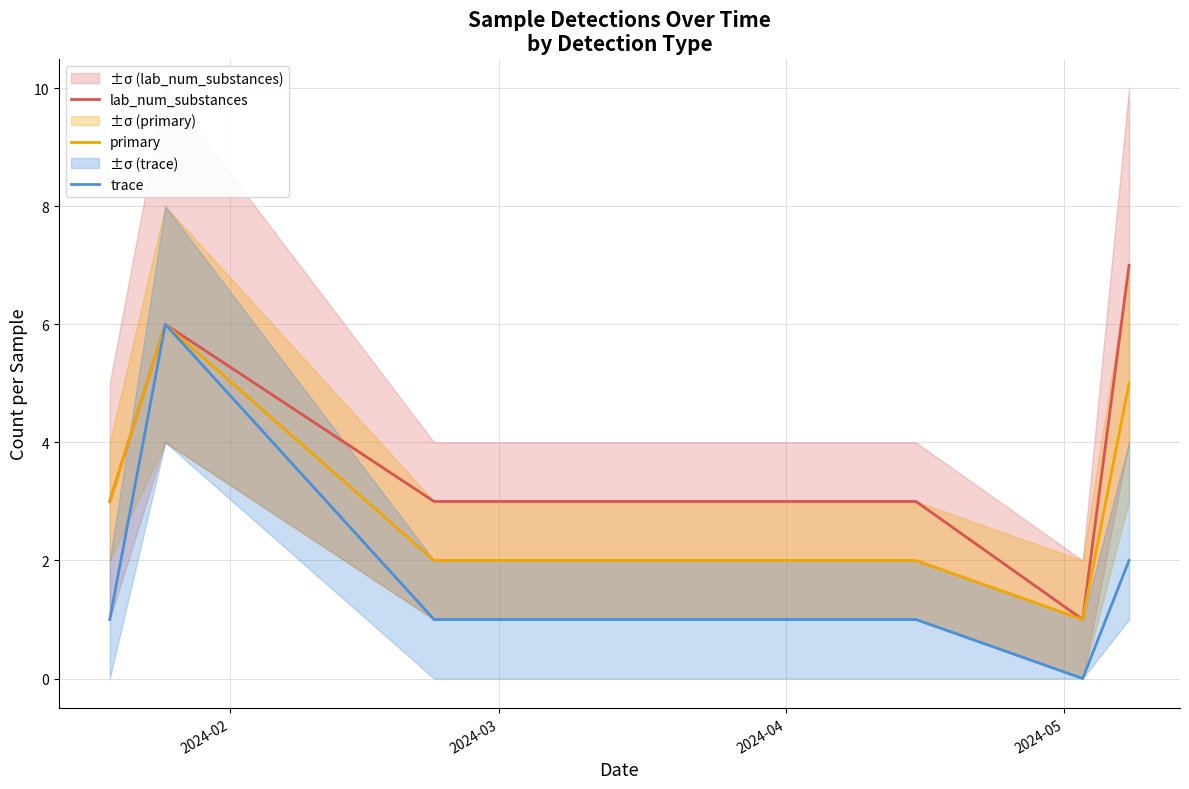

What is the maximum value for trace?

6